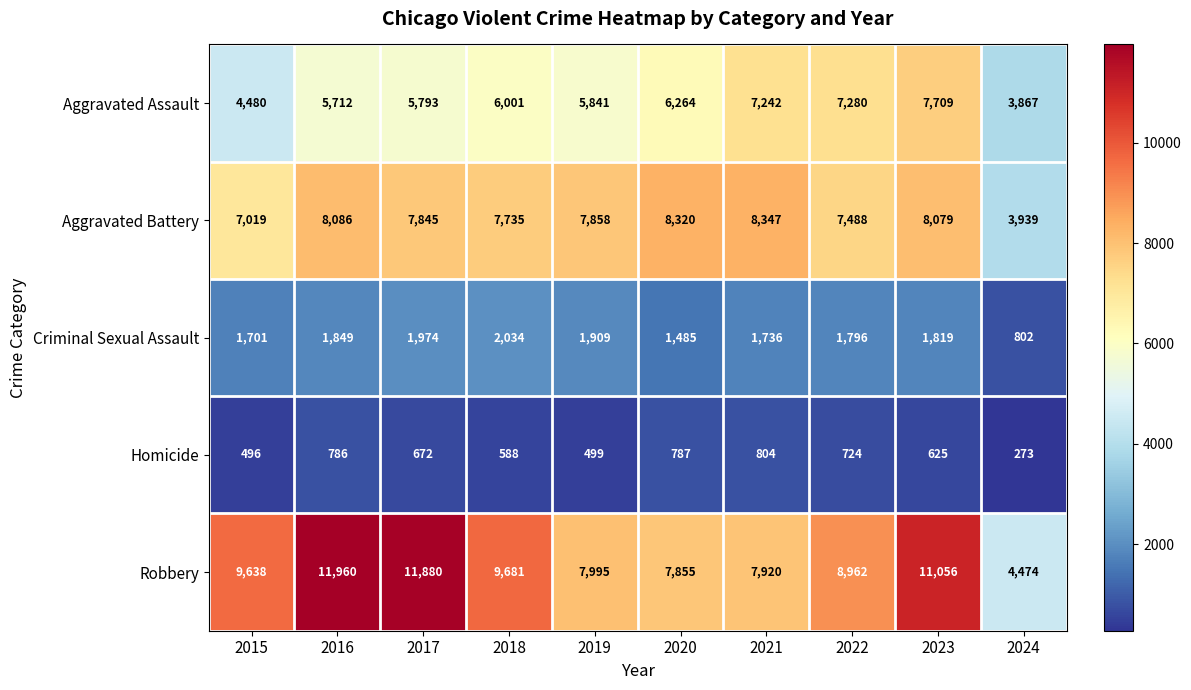

Rank the series by their maximum value, from lowest to highest.

Homicide, Criminal Sexual Assault, Aggravated Assault, Aggravated Battery, Robbery